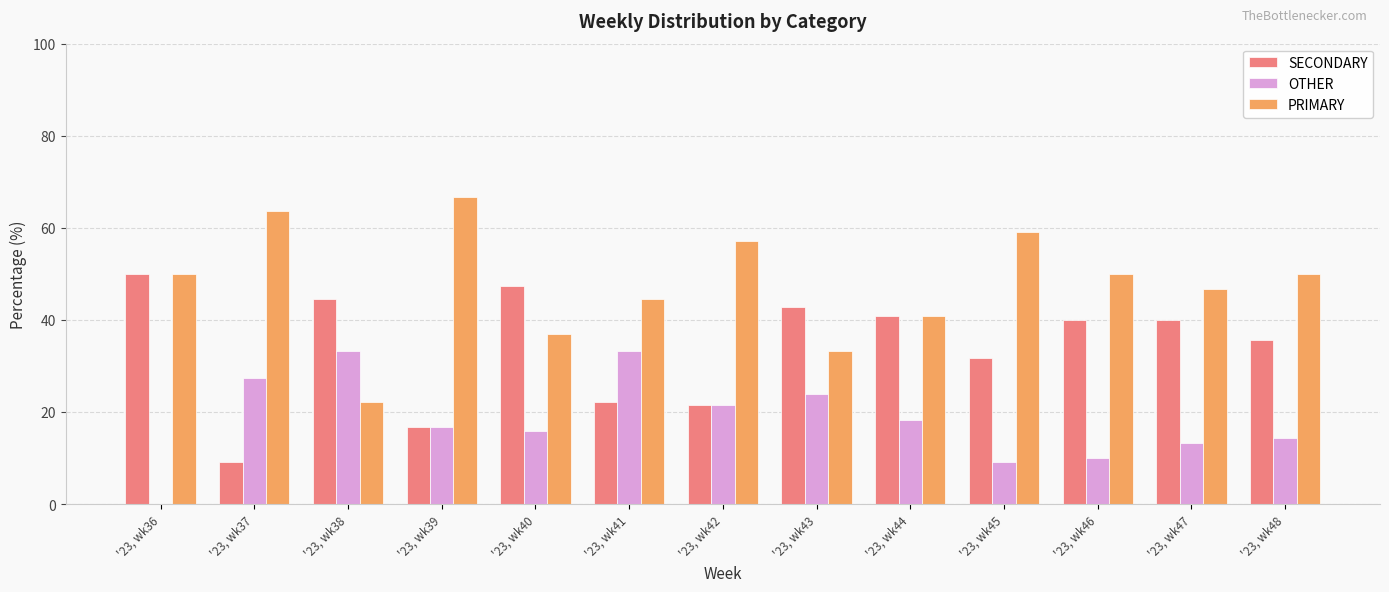

Where does the OTHER series first go above 16?

'23, wk37